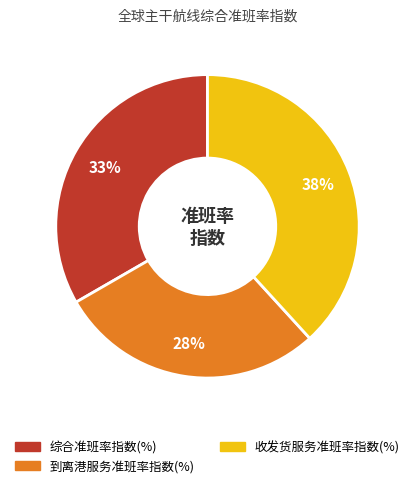

Is the sum of 综合准班率指数(%) and 收发货服务准班率指数(%) greater than half?

Yes